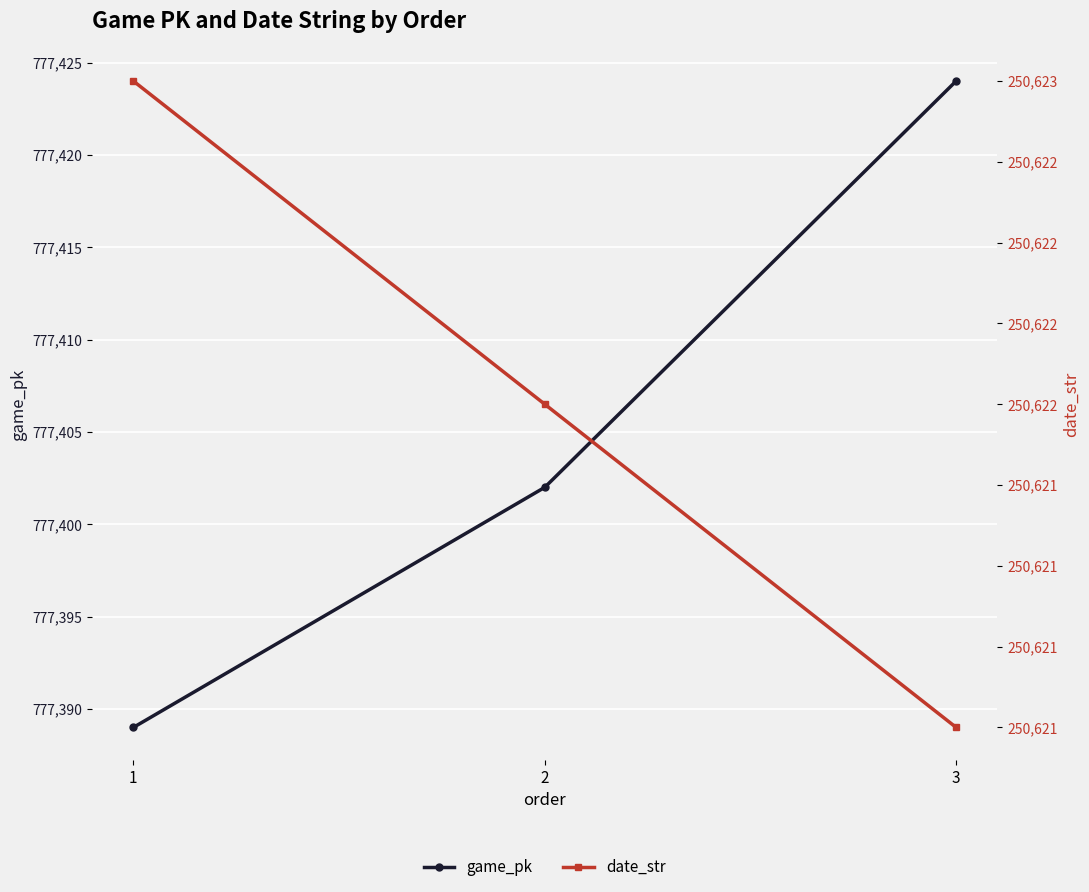

At which label does game_pk reach its minimum?

1